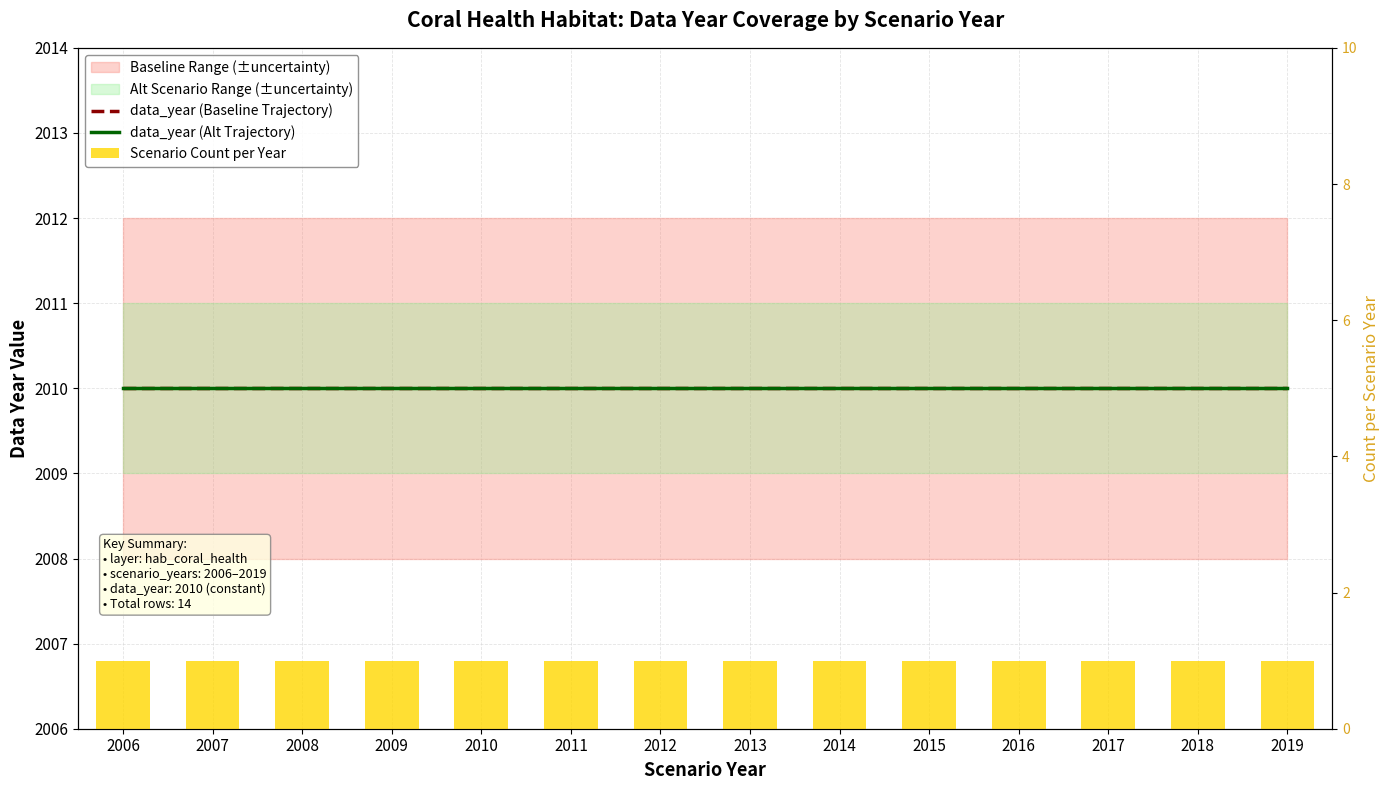

At which label is data_year (Baseline Trajectory) closest to 2010?

2006